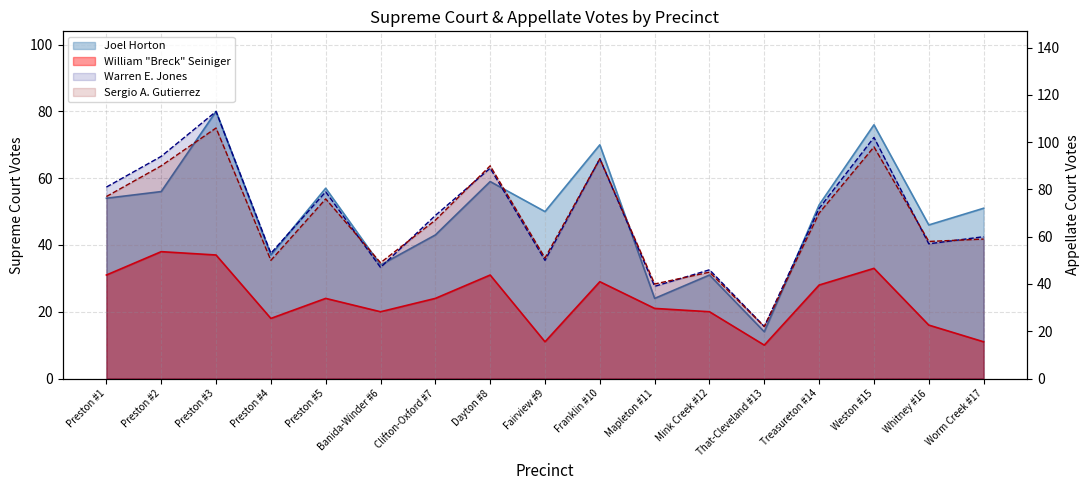

True or false: William Seiniger and Joel Horton intersect in this chart.

False